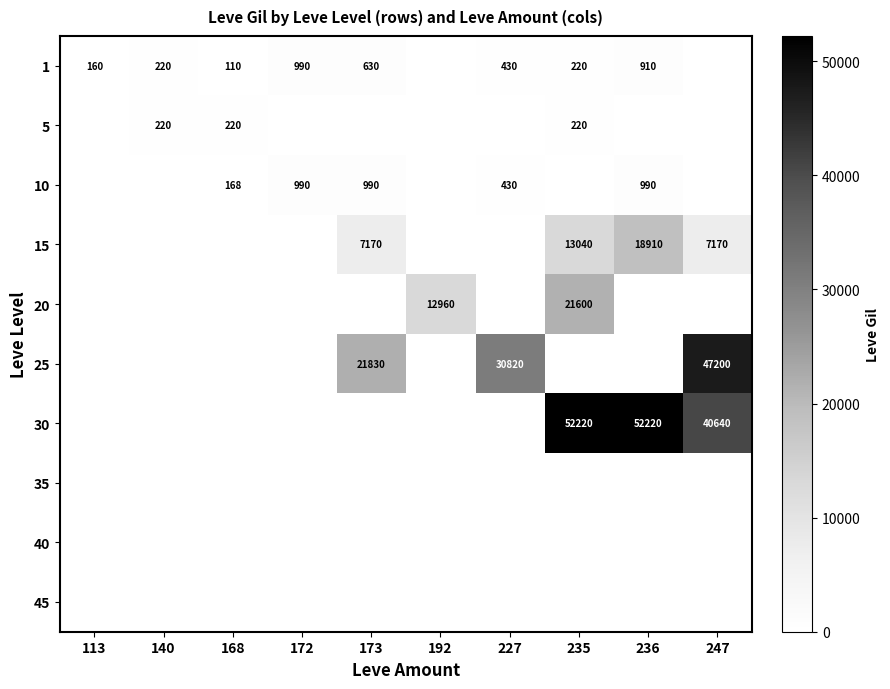

The 25 series shows 14410 at 173. True or false?

False